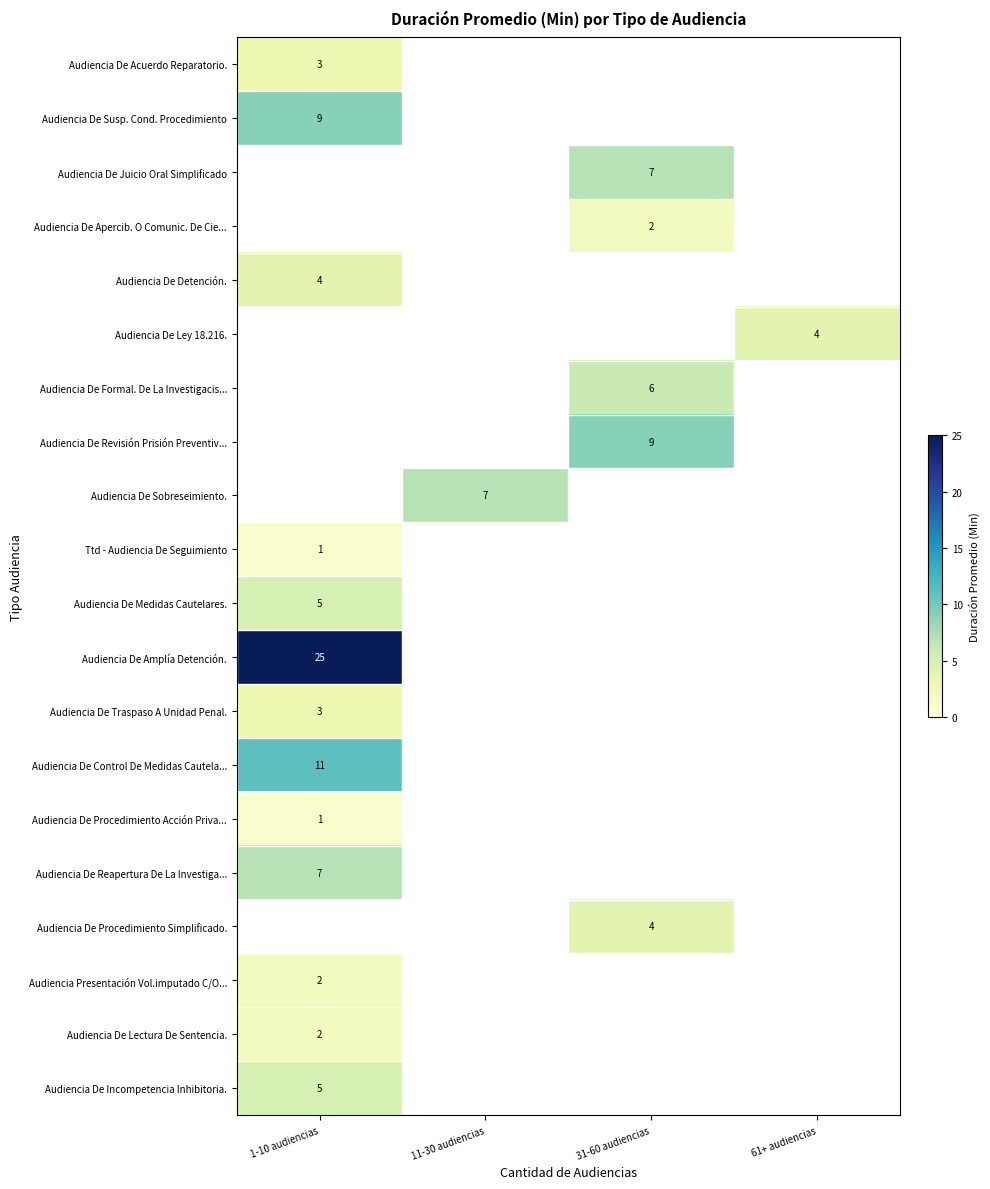

What is the highest value of the Audiencia Presentación Vol.imputado C/O... series?

2.0